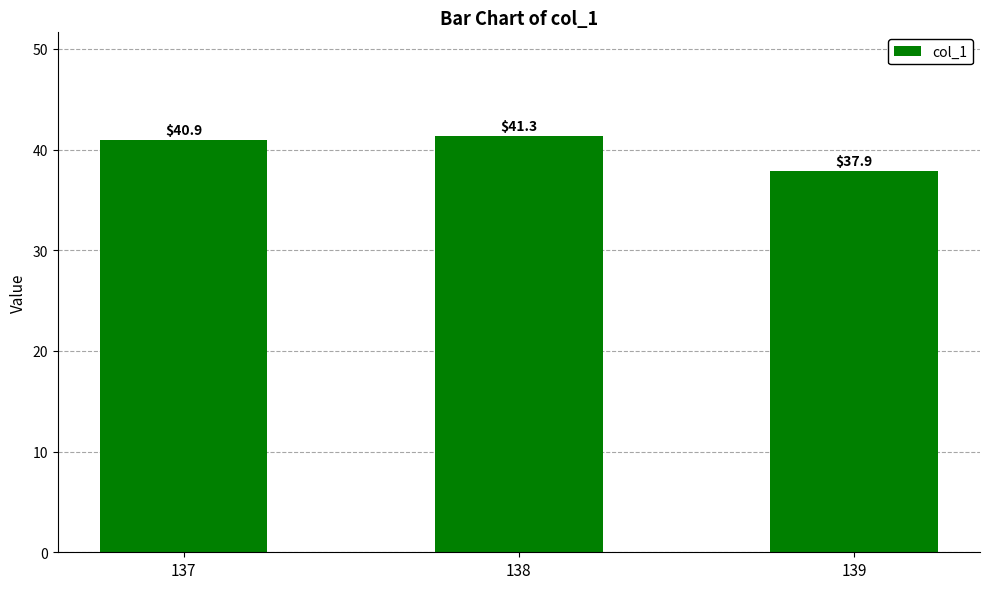

Approximately how many times larger is the value at 138 compared to 139?

1.1